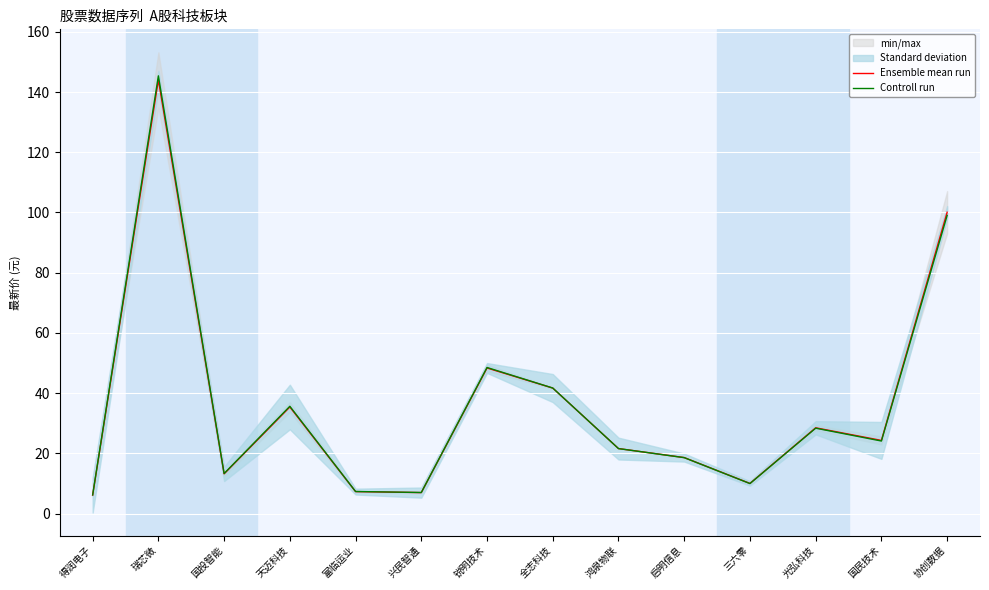

At how many categories does at least one series exceed 66?

2